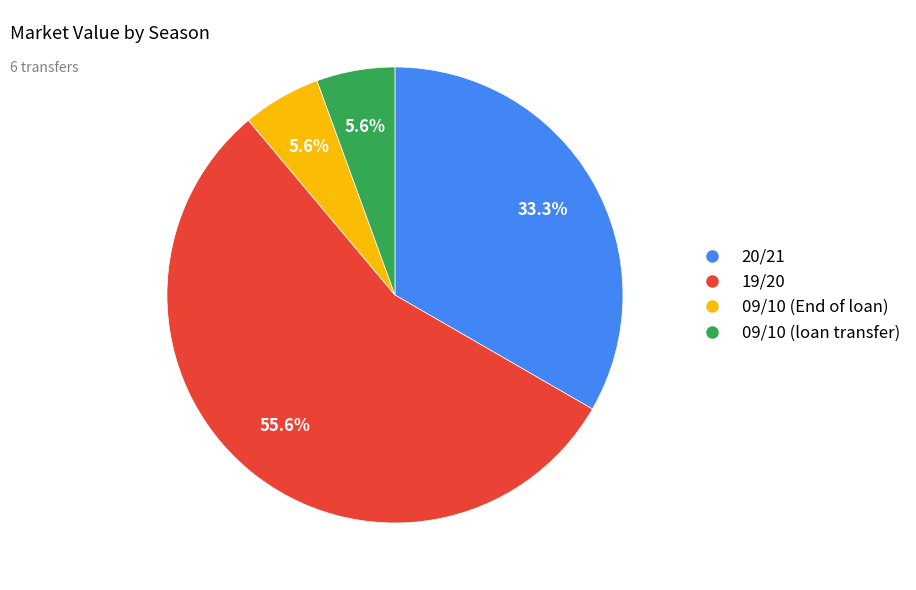

Is there any slice that represents more than half of the pie?

Yes